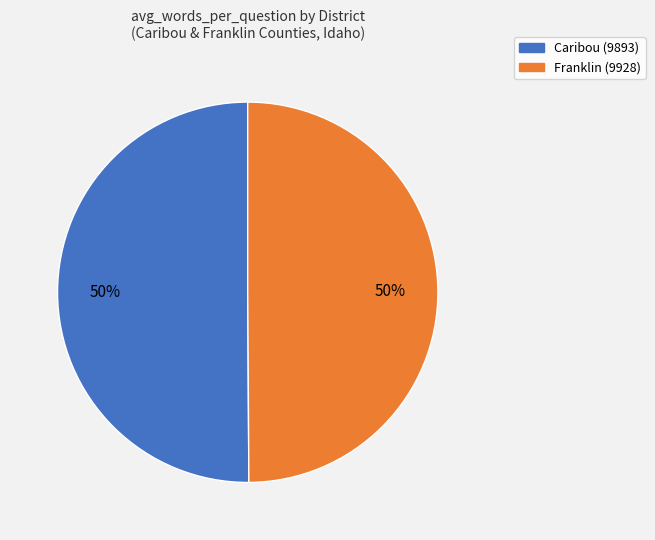

Combined, do Franklin (9928) and Caribou (9893) account for over 50%?

Yes